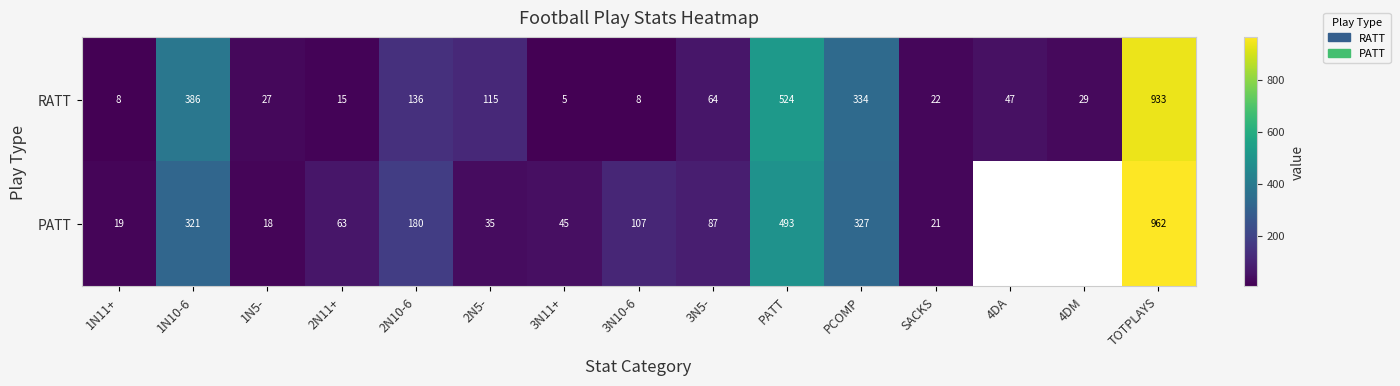

Which series changed the most between 1N11+ and PATT?

RATT